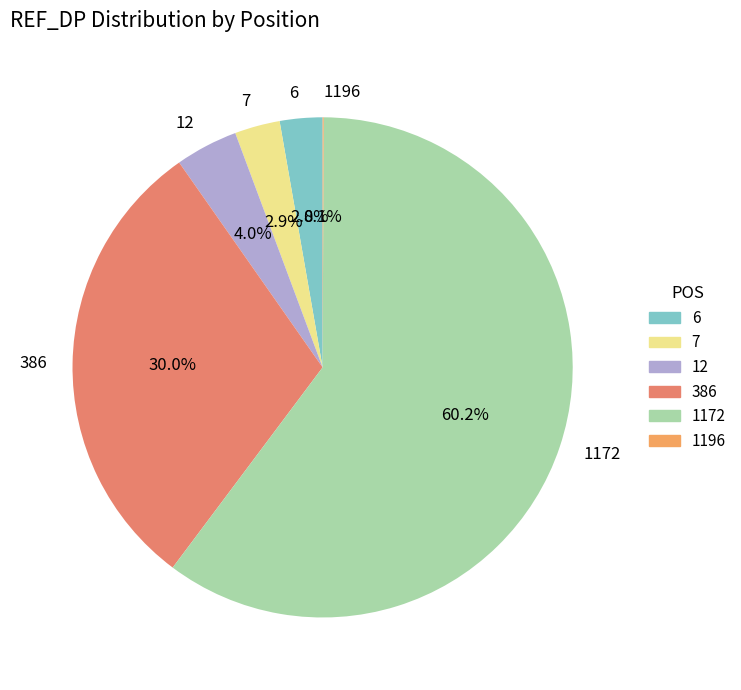

To the nearest percent, what percentage of the pie is 7?

3%